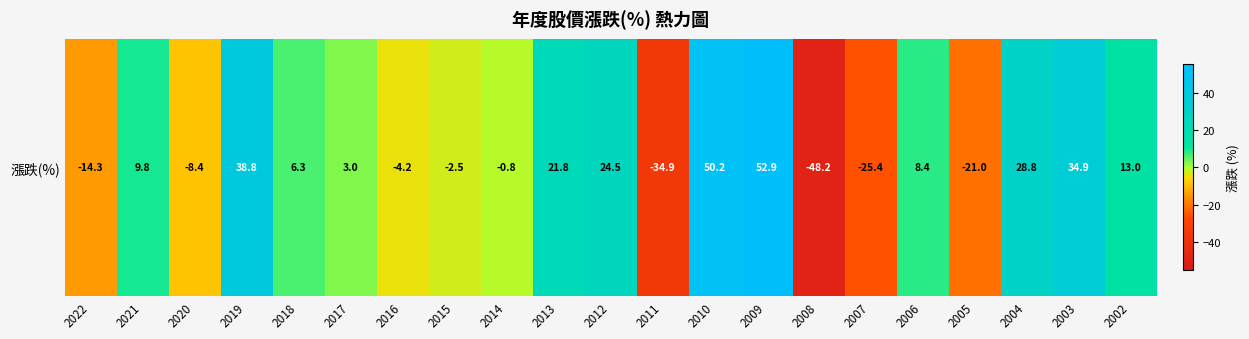

True or false: the data shows -0.4 at 2014.

False